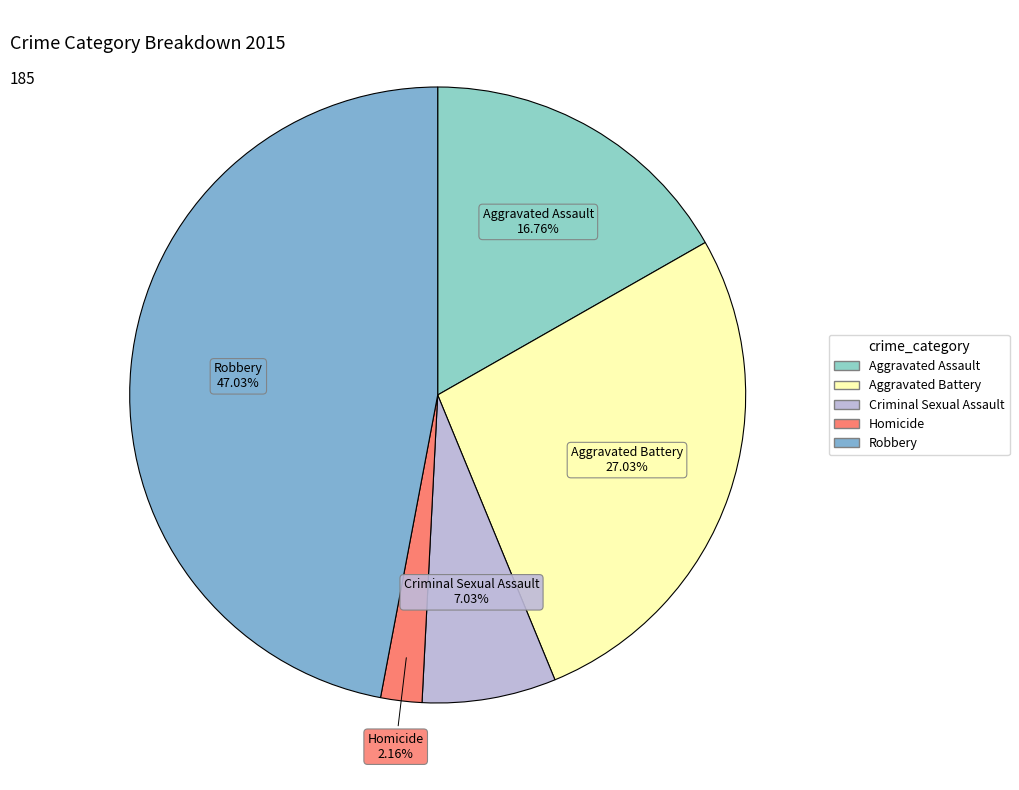

The Aggravated Battery slice represents 12% of the pie. True or false?

False